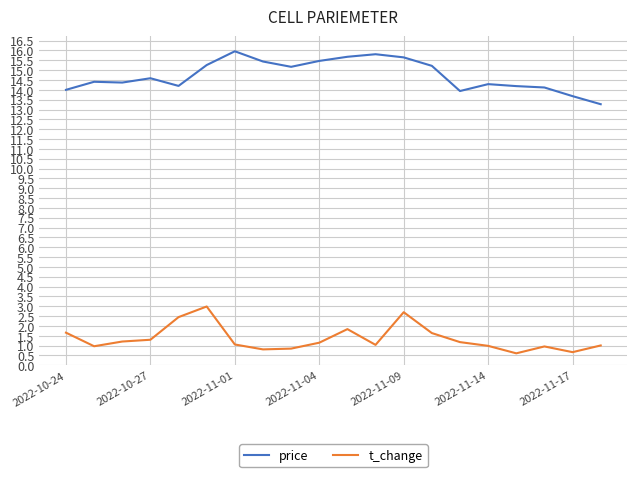

True or false: price and t_change cross at least once.

False